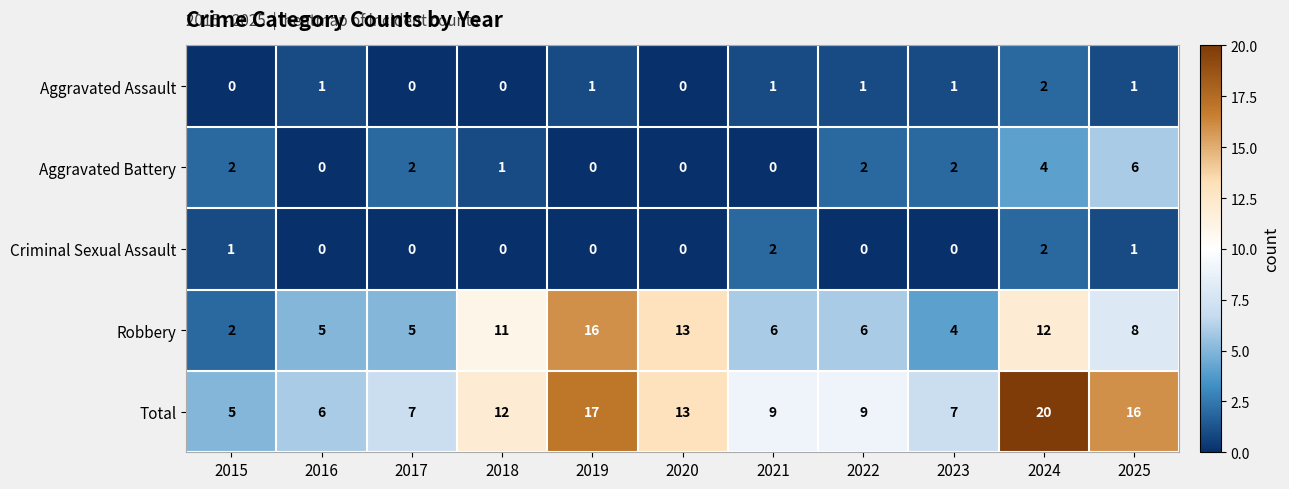

Which label corresponds to the largest value in the chart?

2024